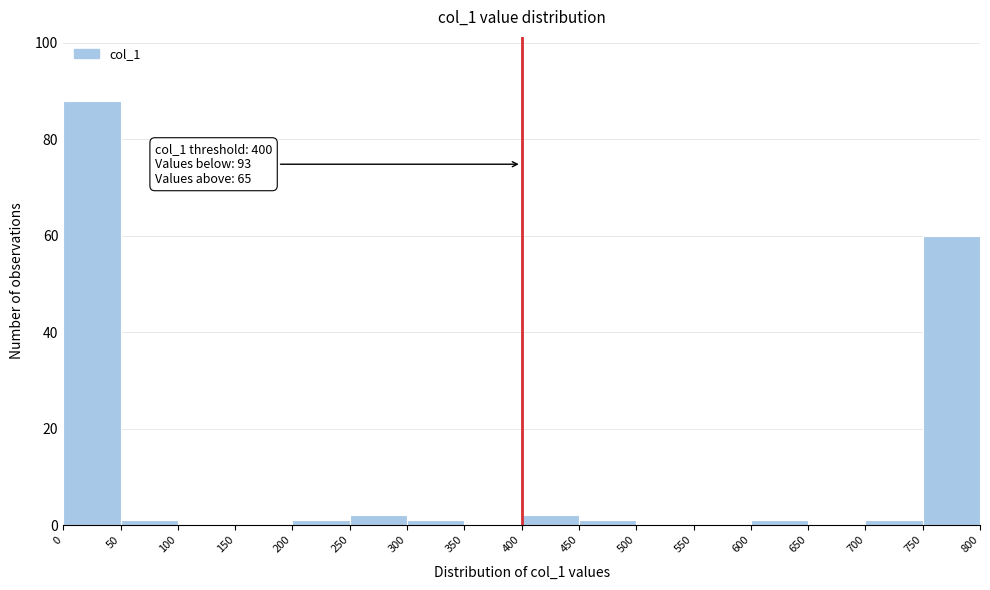

Over which range of the x-axis is the bar tallest?

0 to 50